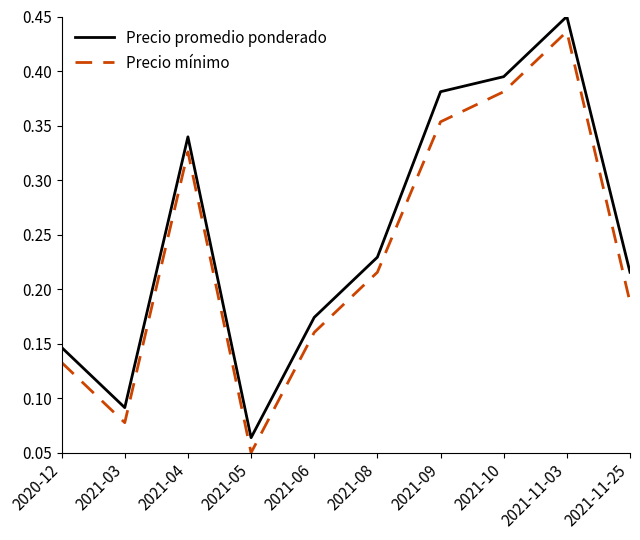

At which label is Precio mínimo closest to 0?

2021-05